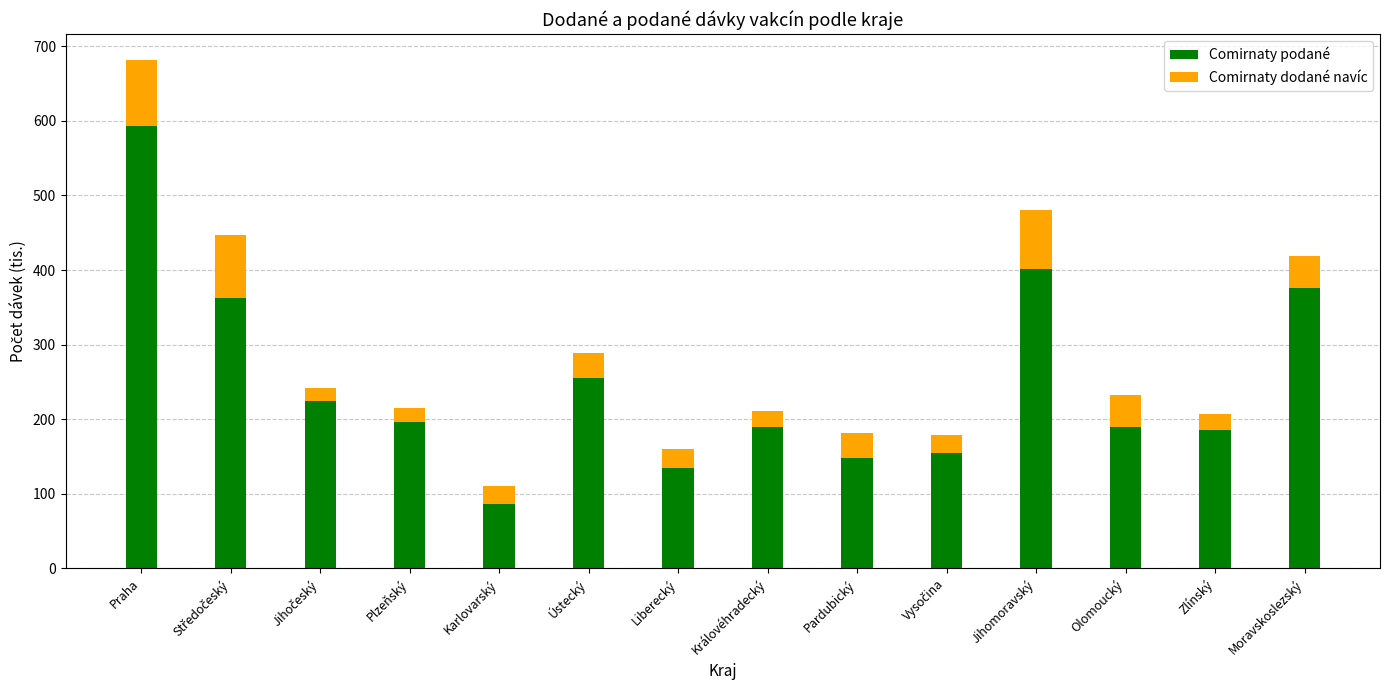

The value of Comirnaty podané at Karlovarský is 131.8. True or false?

False